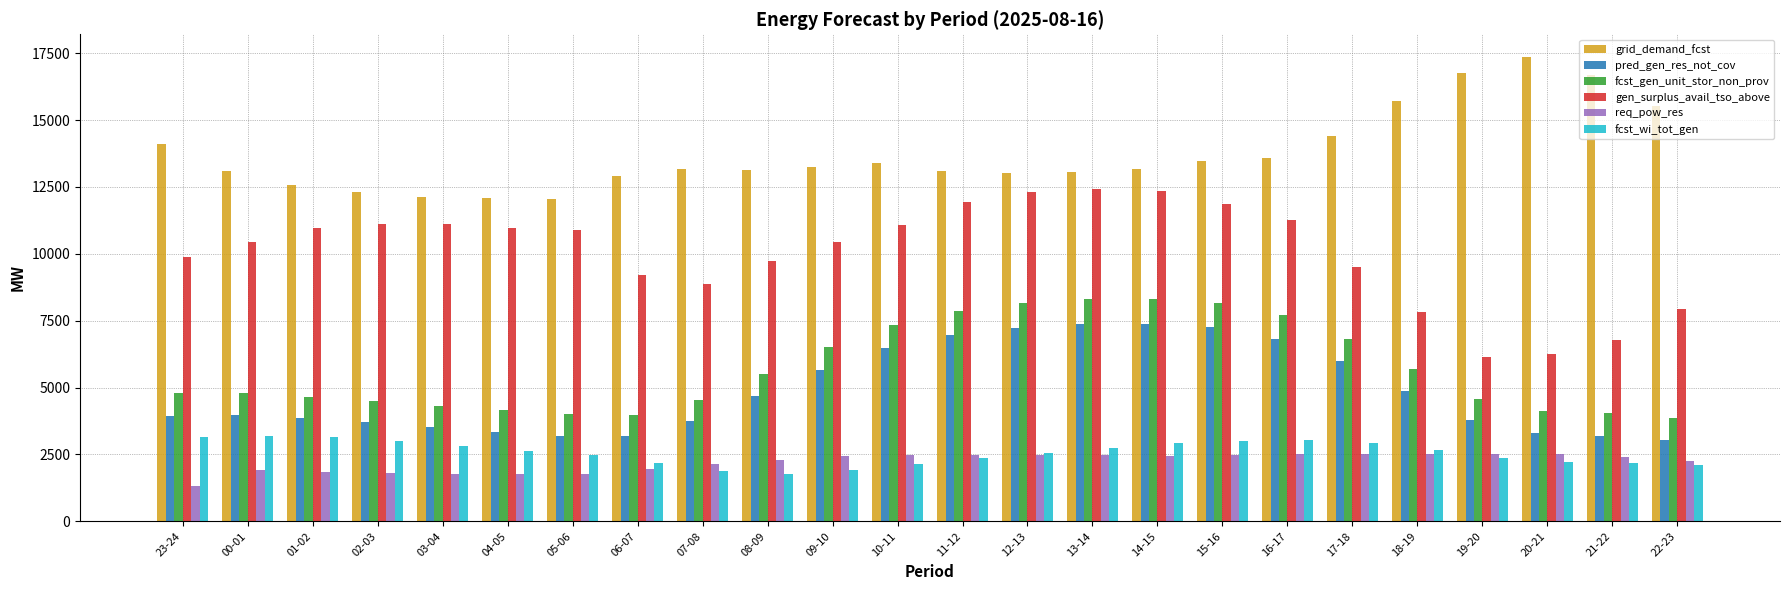

Are the bars horizontal?

No